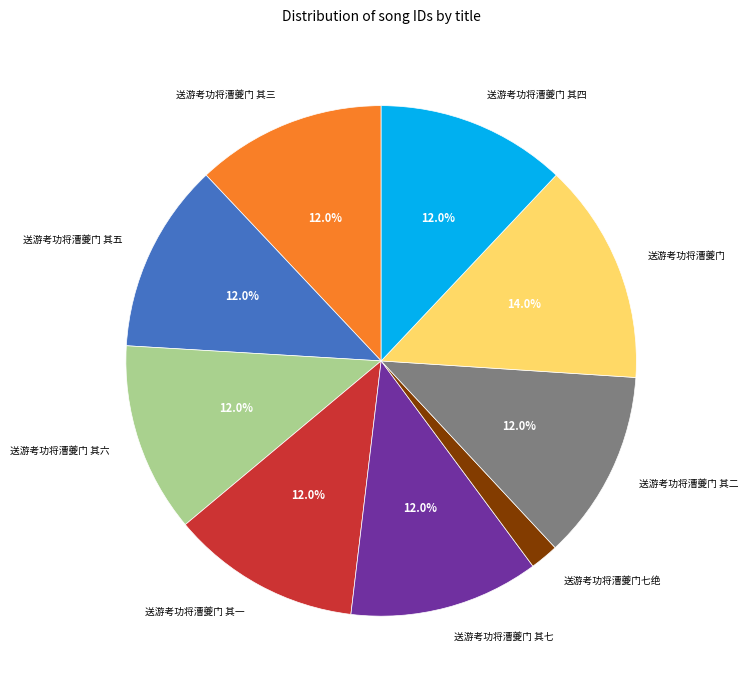

Is there any slice that represents more than half of the pie?

No